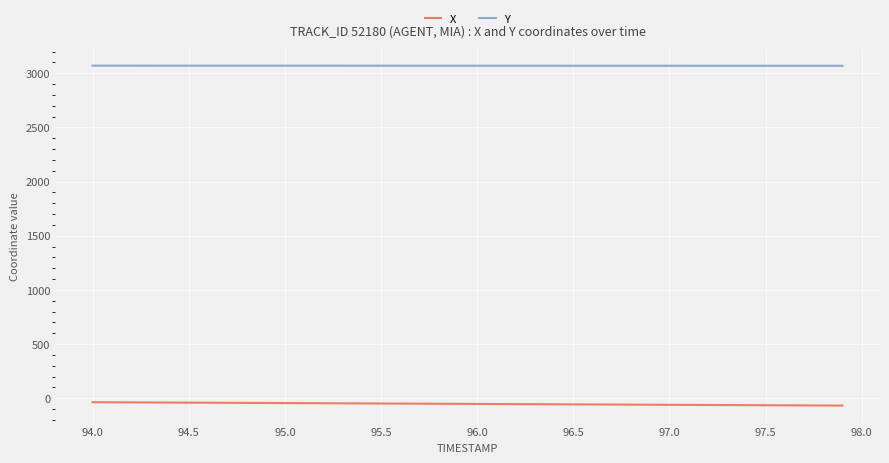

What is the sum of all Y values?

122764.1